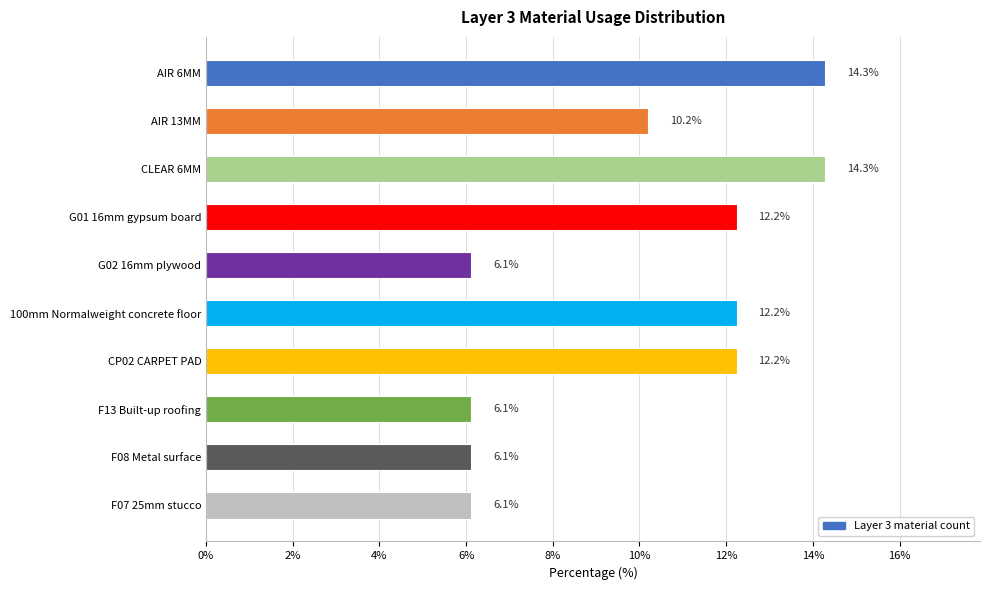

Reading top to bottom, what are all the values shown in this chart?

14.3	10.2	14.3	12.2	6.1	12.2	12.2	6.1	6.1	6.1